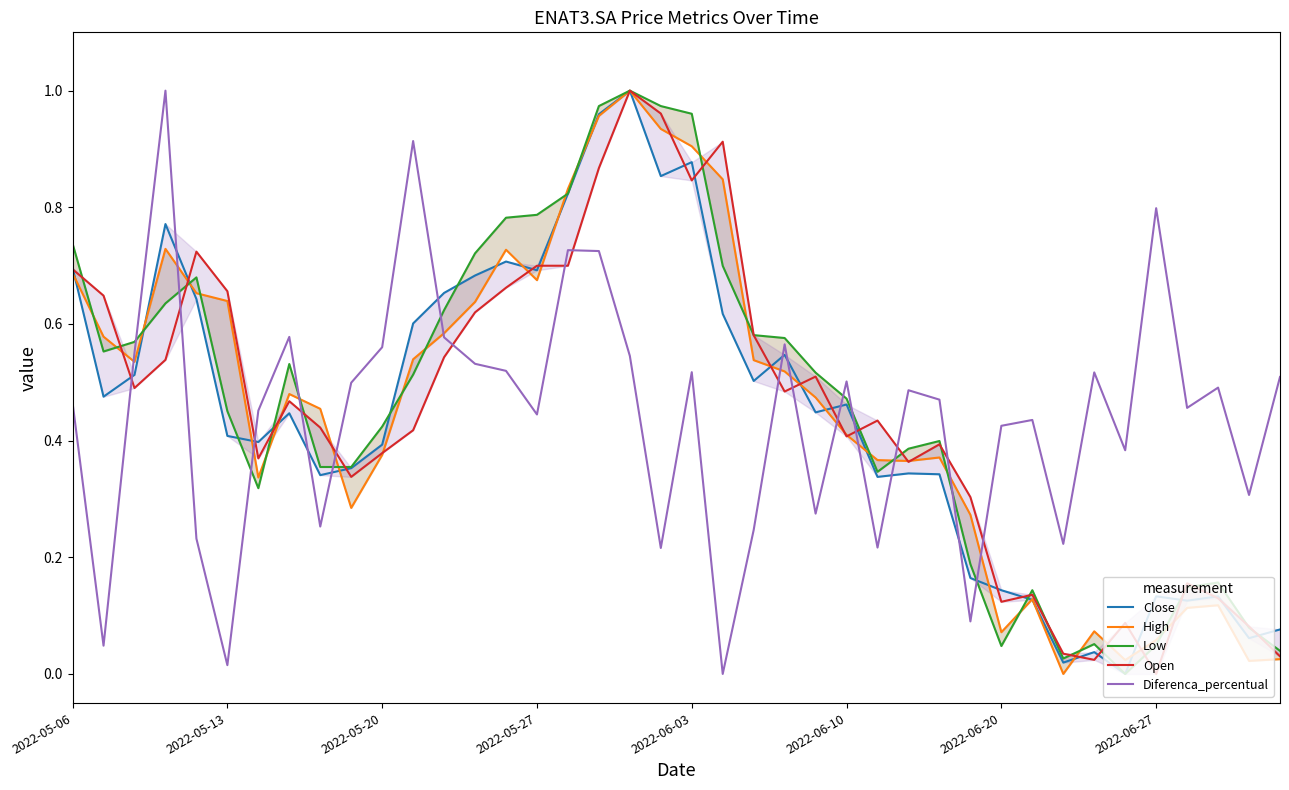

What is the maximum value for Diferenca_percentual?

1.0